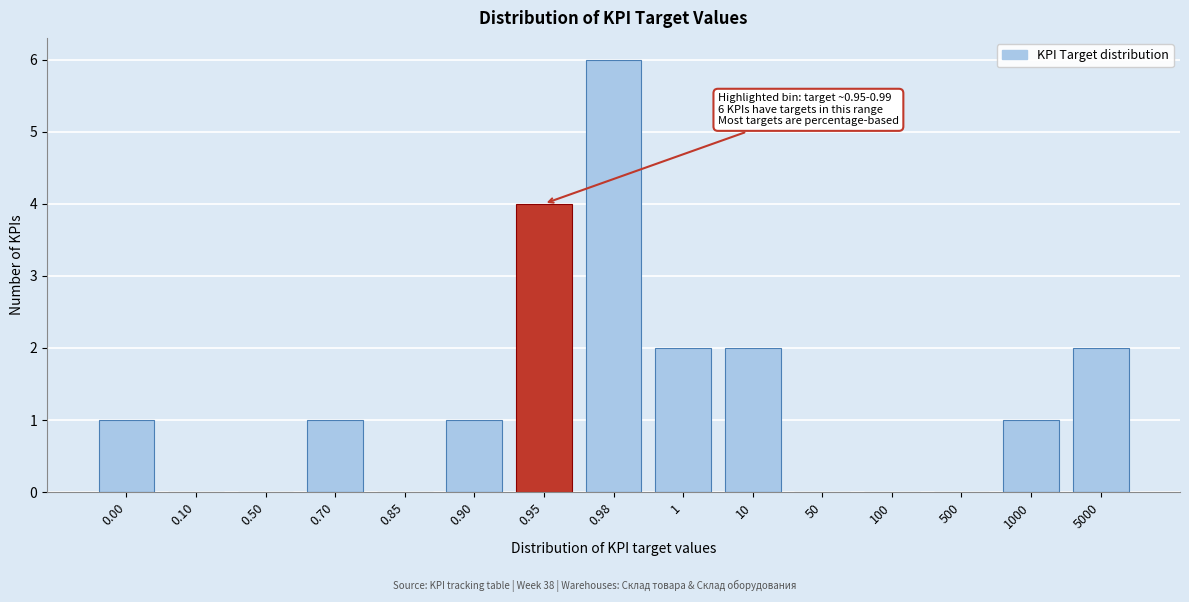

Reading right to left, what are all the values shown in this chart?

5000=2	1000=1	500=0	100=0	50=0	10=2	1=2	0.98=6	0.95=4	0.90=1	0.85=0	0.70=1	0.50=0	0.10=0	0.00=1